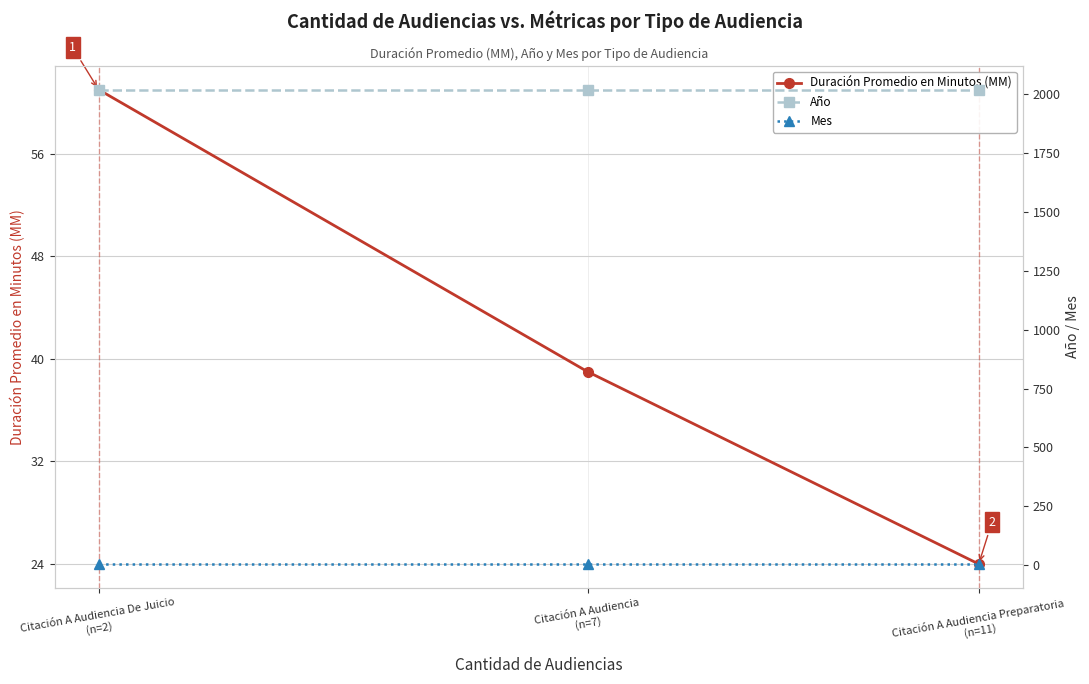

Which series has the widest spread of values?

Duración Promedio en Minutos (MM)